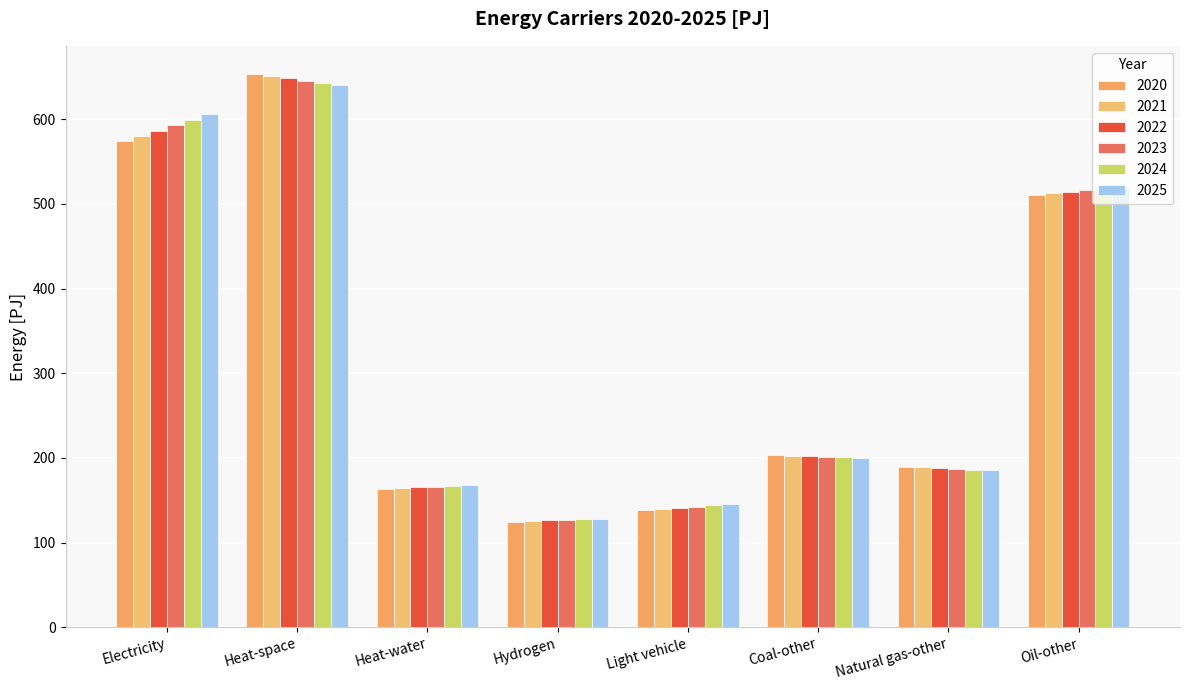

Reading left to right, list all the values displayed in this chart.

2020: 574.0	654.1	163.5	124.8	138.2	203.2	189.8	511.1
2021: 580.3	651.3	164.3	125.4	139.6	202.6	188.9	512.7
2022: 586.7	648.5	165.2	126.1	141.0	202.0	187.9	514.4
2023: 593.0	645.7	166.0	126.7	142.4	201.5	187.0	516.1
2024: 599.4	642.9	166.8	127.3	143.8	200.9	186.1	517.8
2025: 605.8	640.2	167.7	128.0	145.3	200.3	185.2	519.6